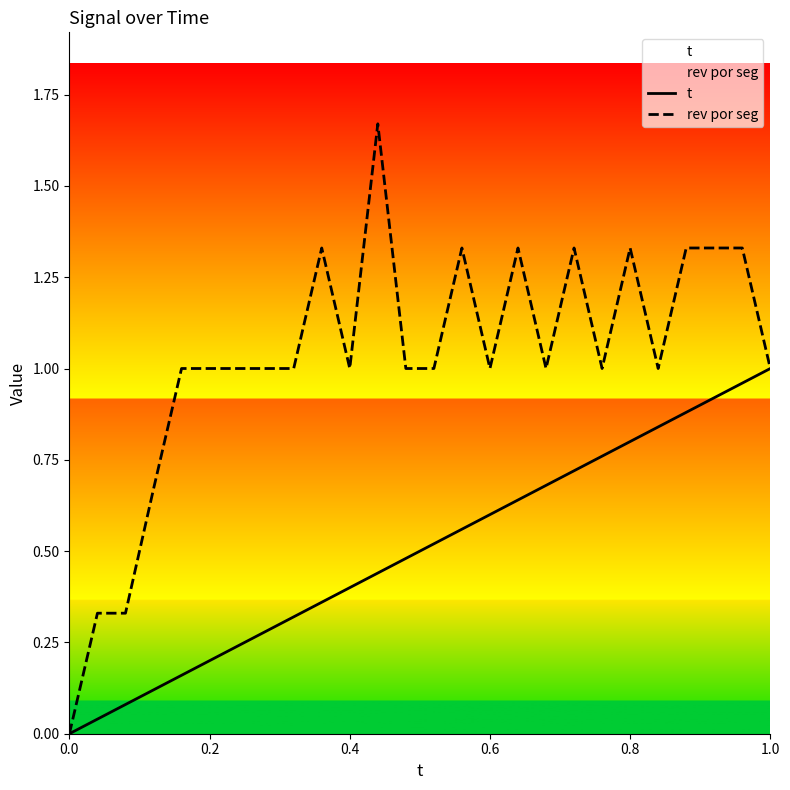

Which series has the largest total across all categories?

rev por seg